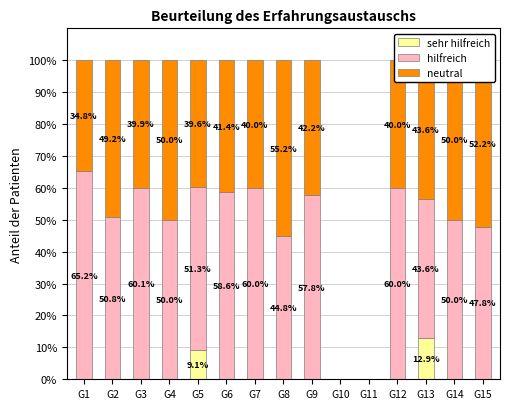

How many distinct data groups are displayed?

3